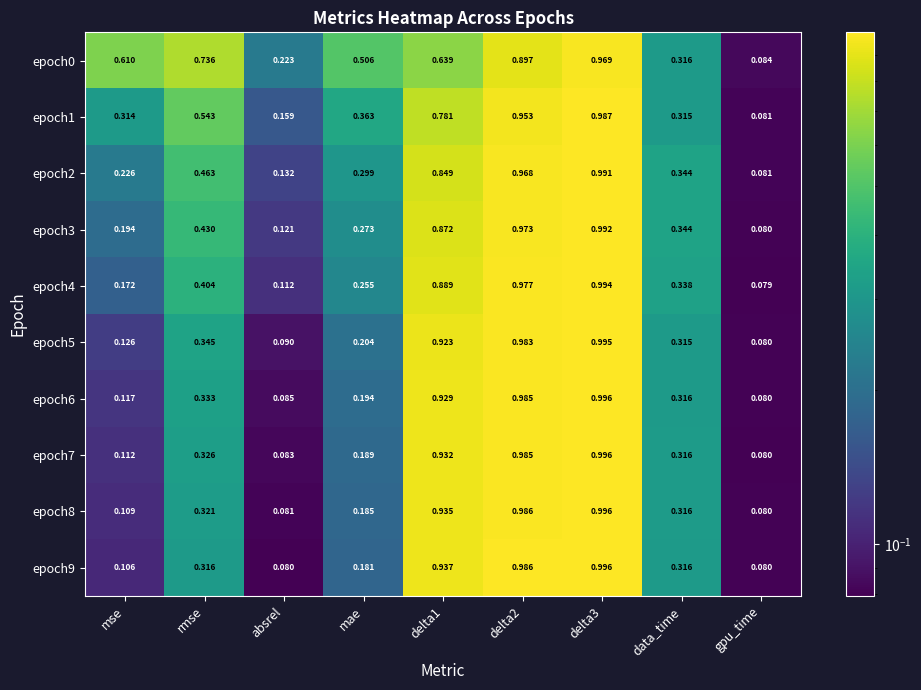

Rank the series at delta1 from highest to lowest value.

epoch9, epoch8, epoch7, epoch6, epoch5, epoch4, epoch3, epoch2, epoch1, epoch0